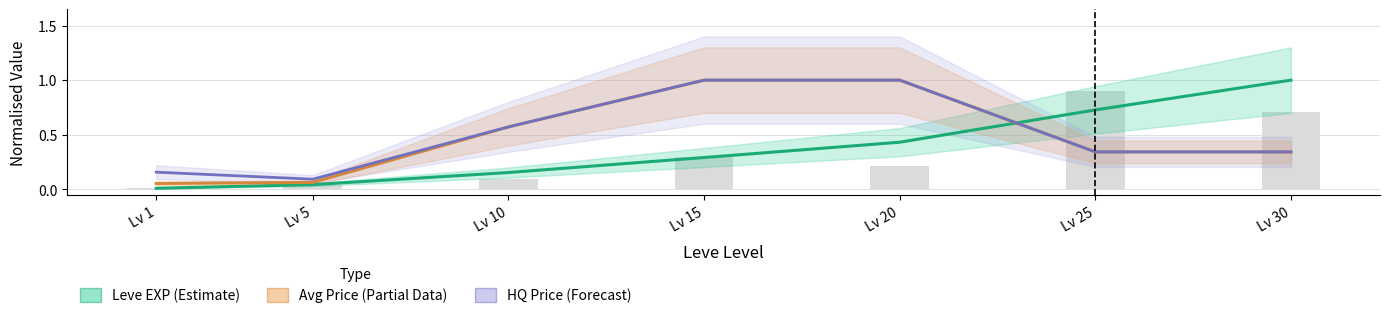

Between Lv 10 and Lv 20, which series saw the biggest shift?

Avg Price (Partial Data)